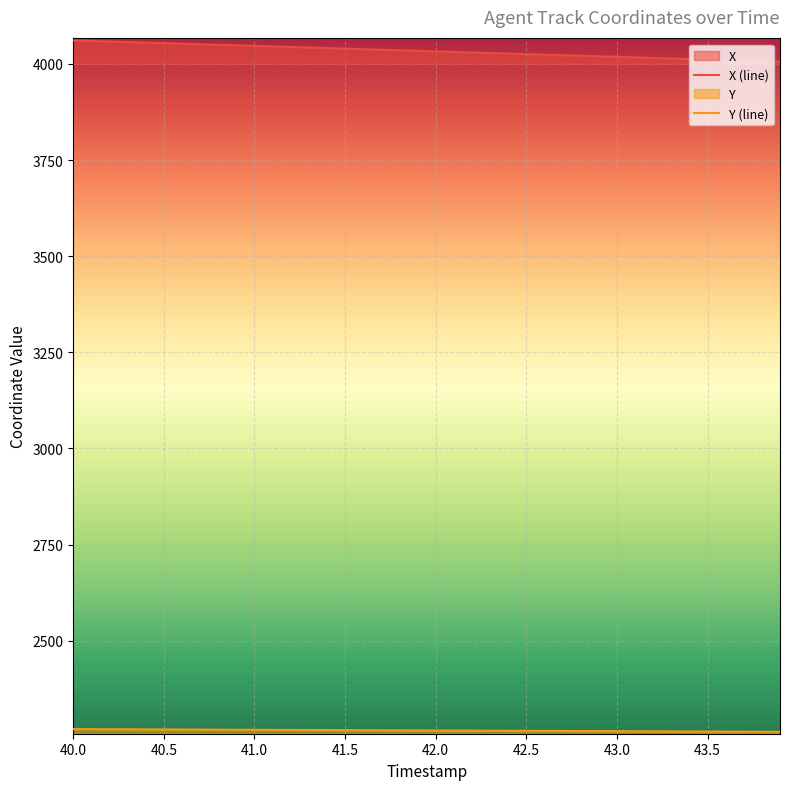

At which label does X (line) first exceed 4034?

40.0